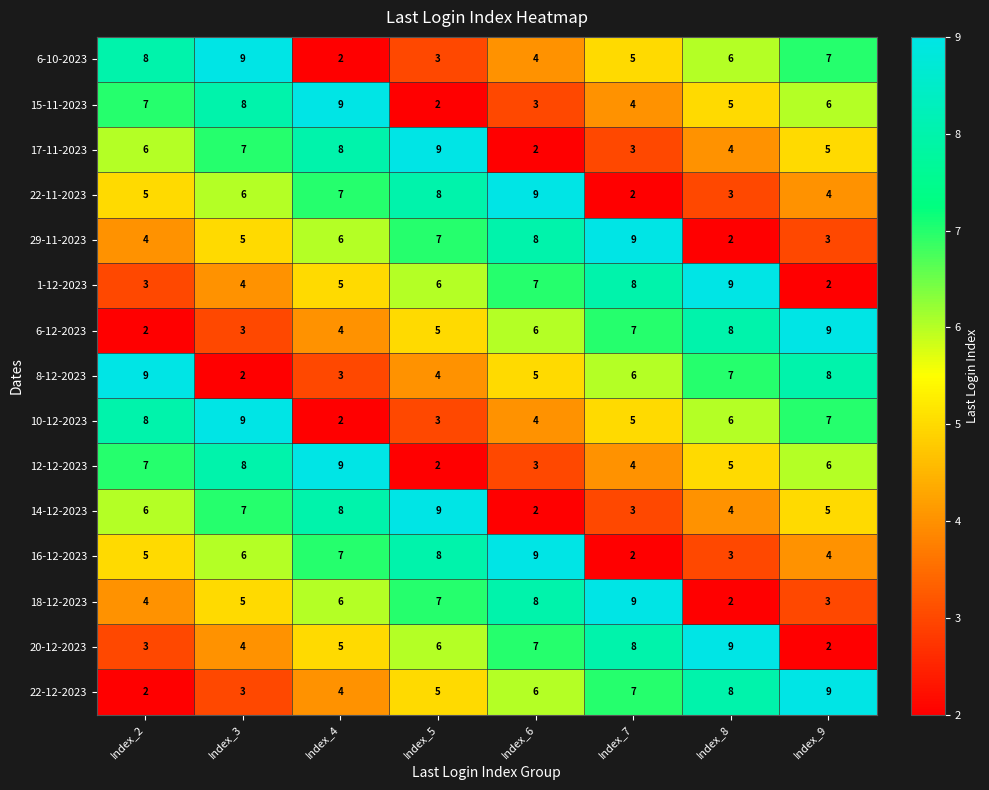

What is the spread (max minus min) of values at Index_5?

7